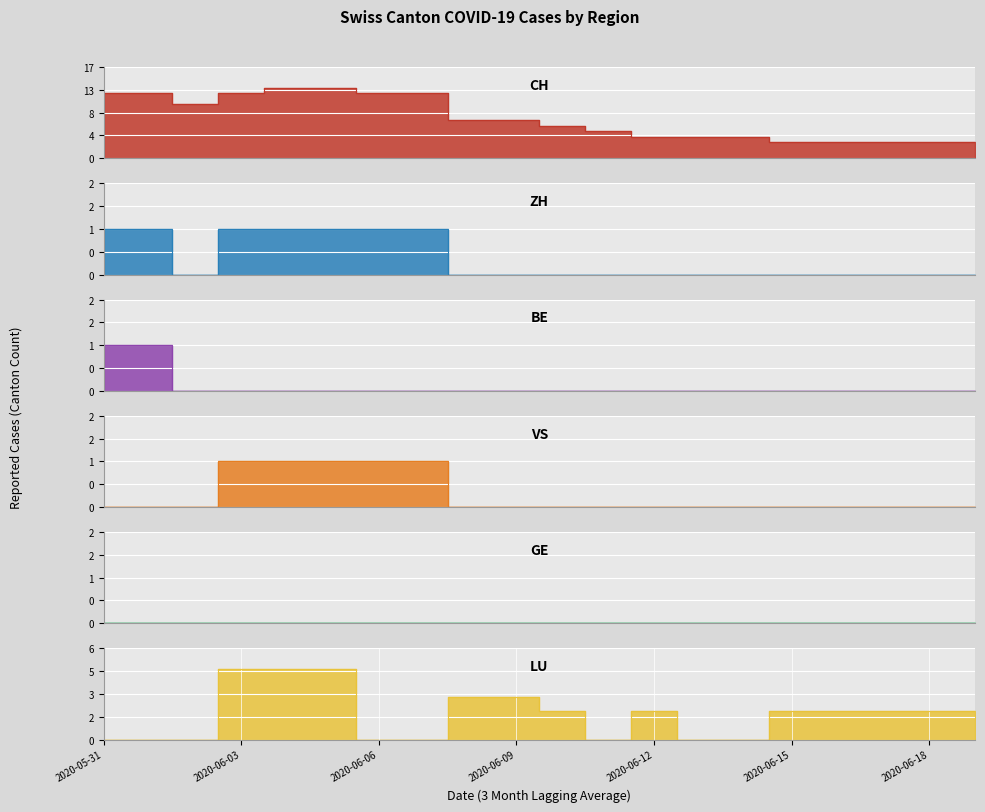

Which series ends up on top after the final intersection of LU and VS?

LU